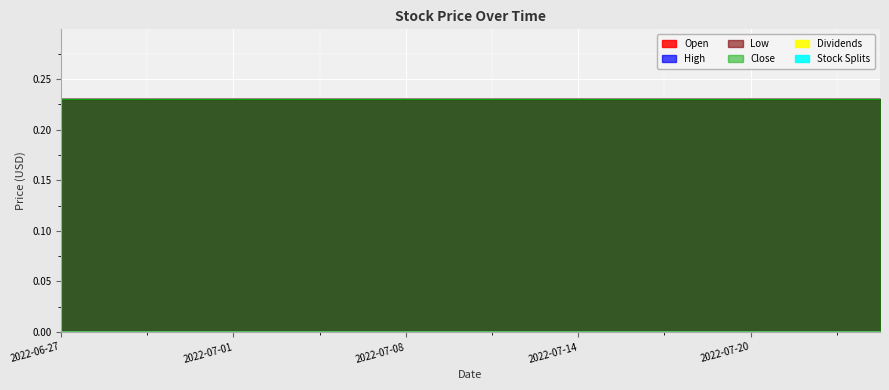

What are all the series names shown in the legend?

Open, High, Low, Close, Dividends, Stock Splits